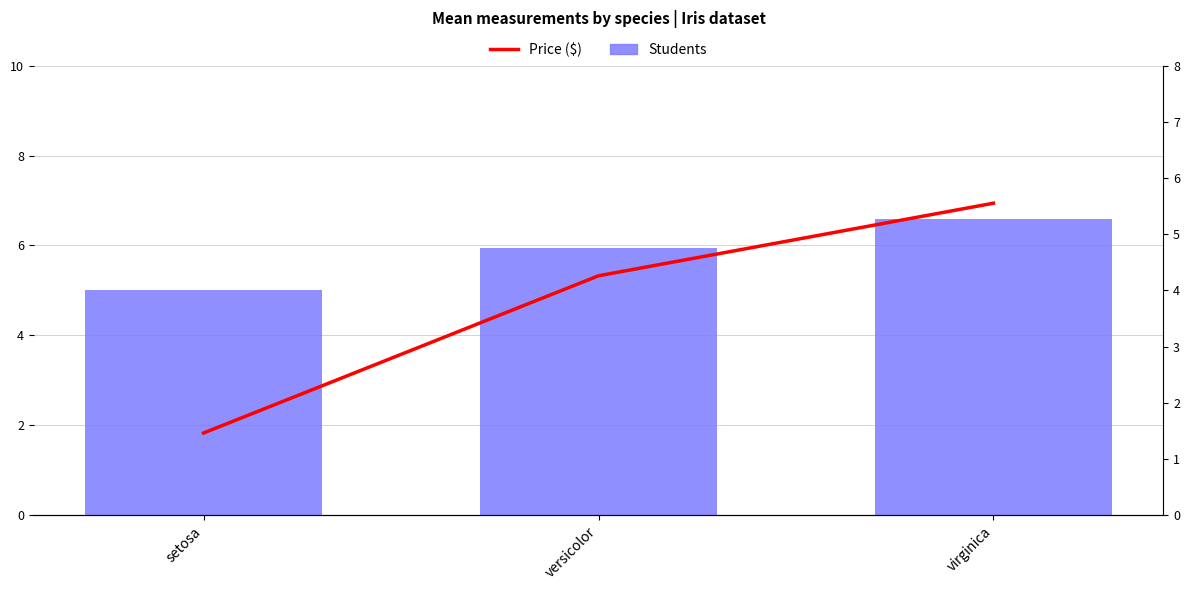

Count the number of data series in this chart.

2